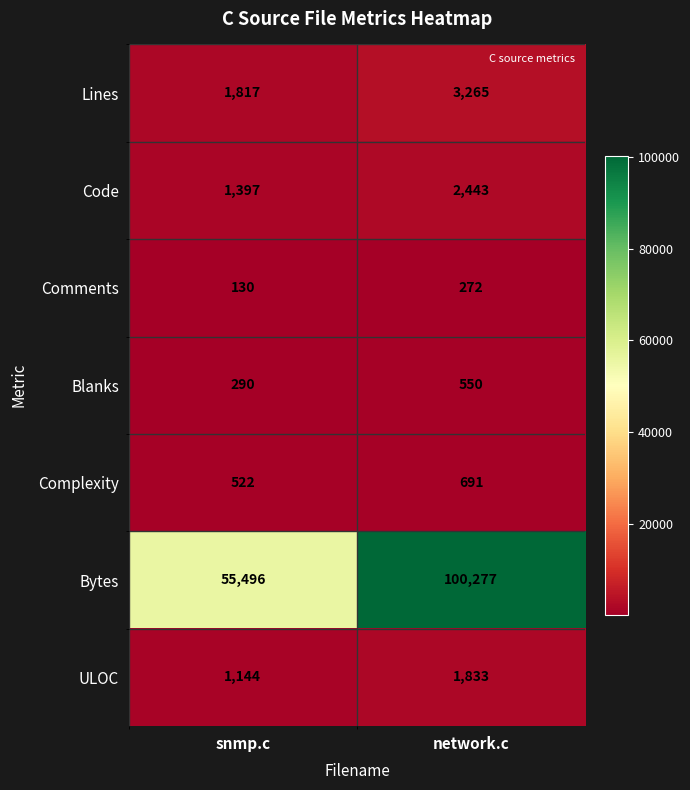

What is the greatest value displayed?

100277